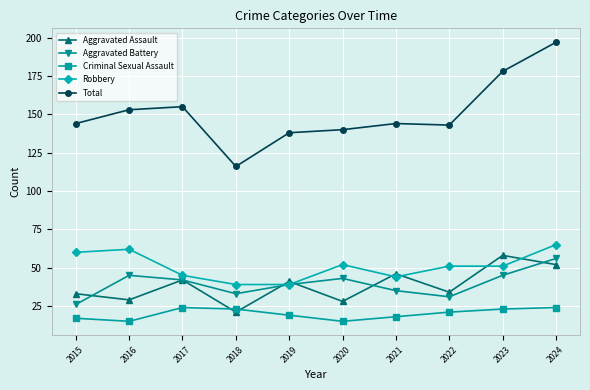

Does the chart display data point markers on the line(s)?

Yes